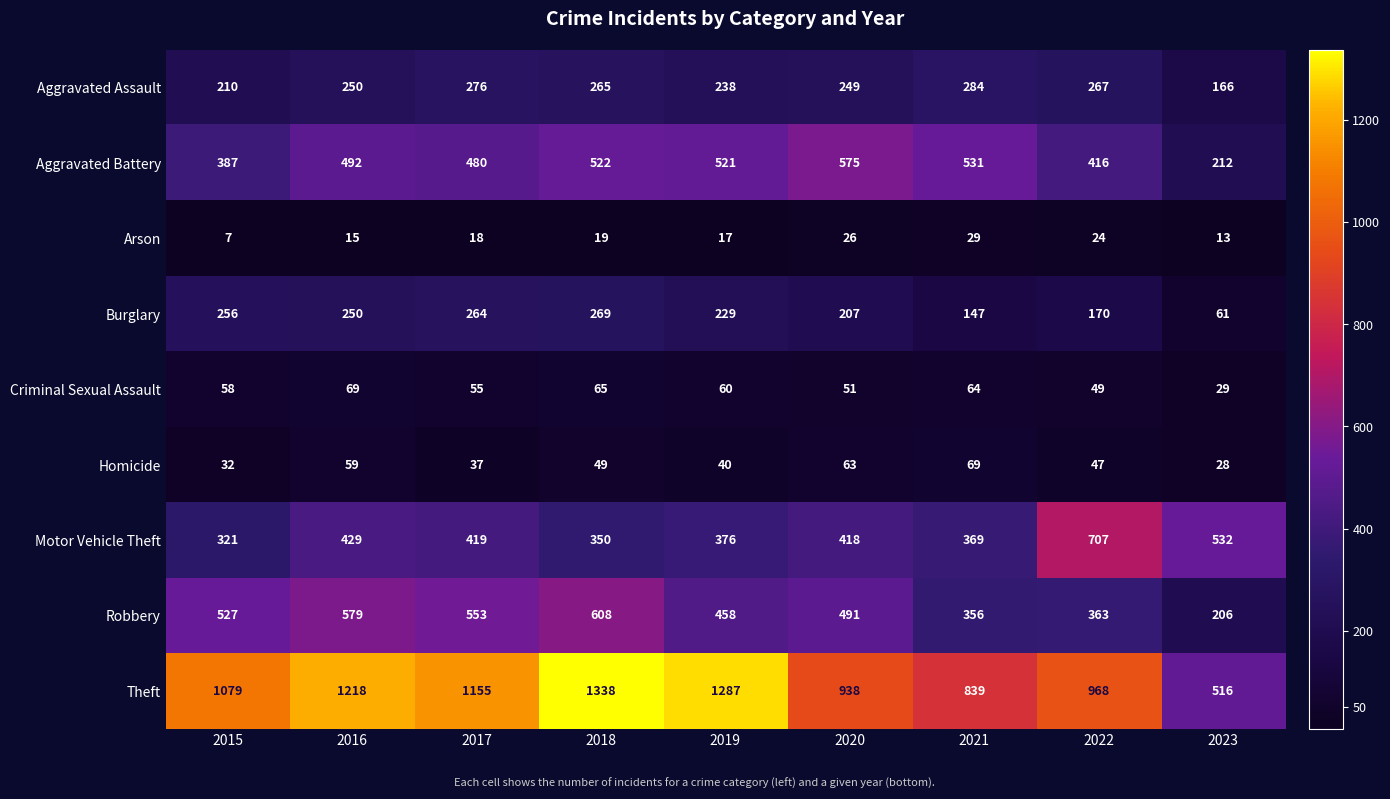

Read the Theft value at 2016.

1218